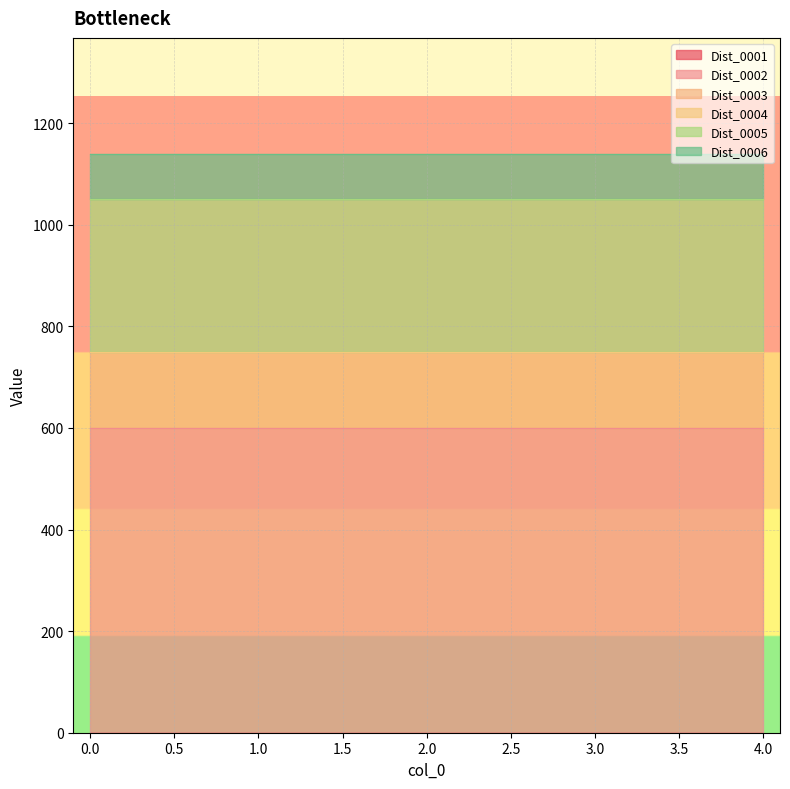

How many lines are shown in the chart?

6